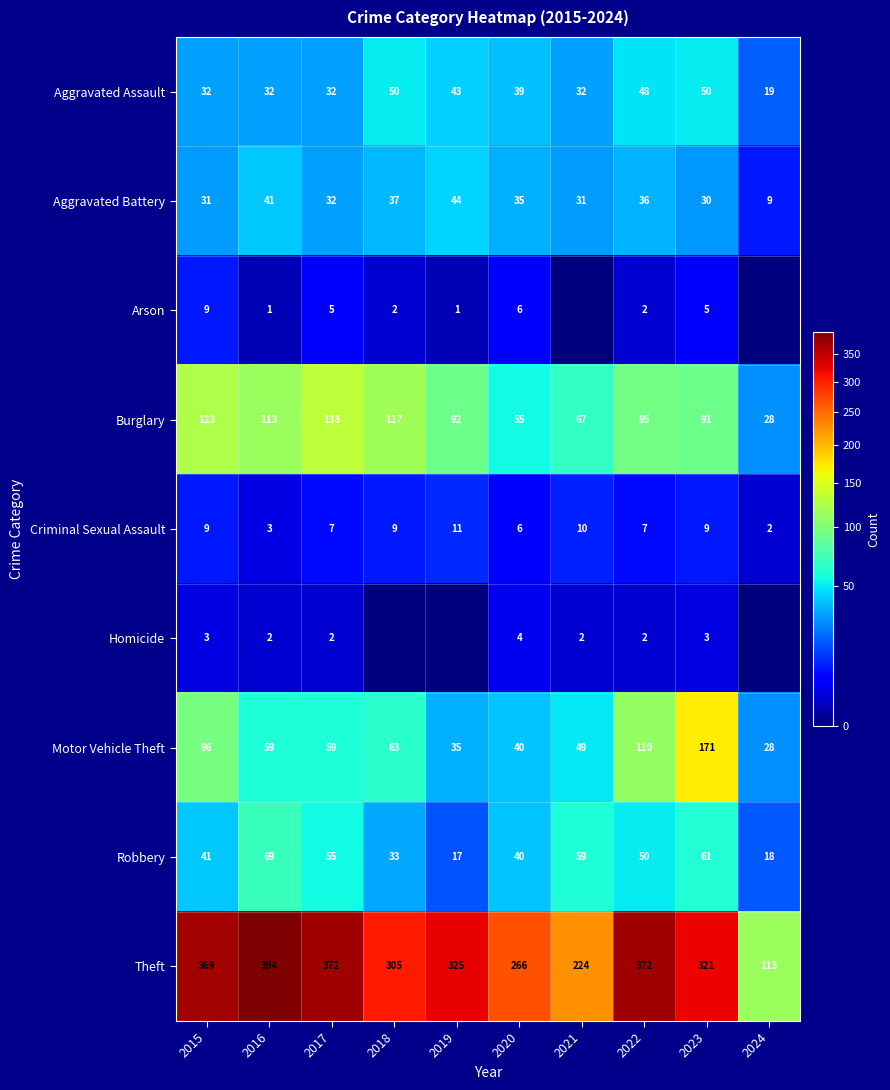

Rank the categories by Robbery value from highest to lowest.

2016, 2023, 2021, 2017, 2022, 2015, 2020, 2018, 2024, 2019